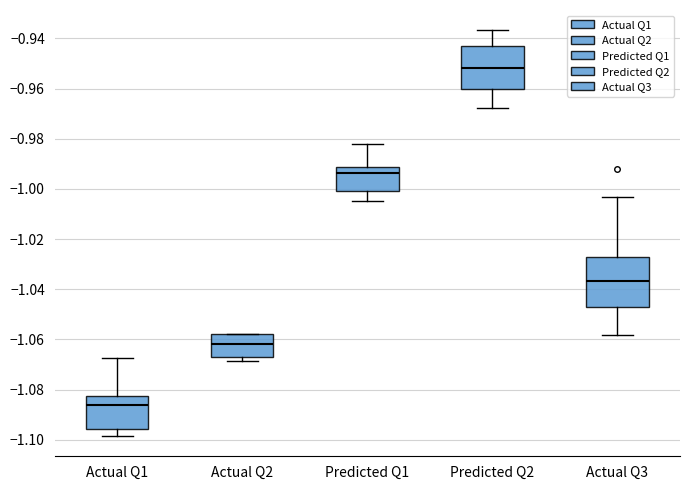

Reading left to right, read every box against the y-axis: the position of its median line, the range the box covers, and the ends of its whiskers. The values are not printed on the chart, so give them approximately, as read against the axis.

Actual Q1: median -1.086, box -1.096 to -1.082, whiskers -1.098 to -1.068
Actual Q2: median -1.062, box -1.068 to -1.058, whiskers -1.068 (just below the box's lower edge) to -1.058
Predicted Q1: median -0.994, box -1.000 to -0.992, whiskers -1.004 to -0.982
Predicted Q2: median -0.952, box -0.960 to -0.942, whiskers -0.968 to -0.936
Actual Q3: median -1.036, box -1.048 to -1.026, whiskers -1.058 to -1.004